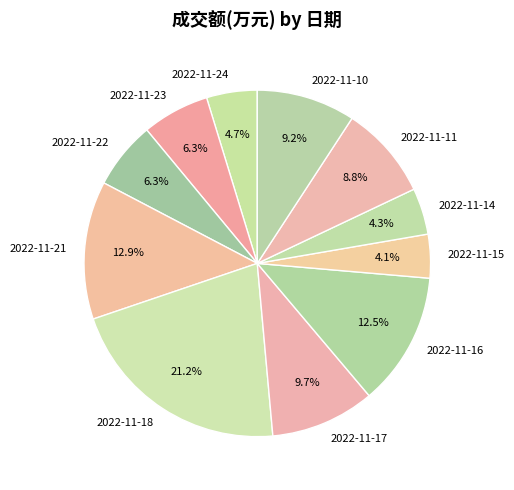

How many slices are in this pie chart?

11